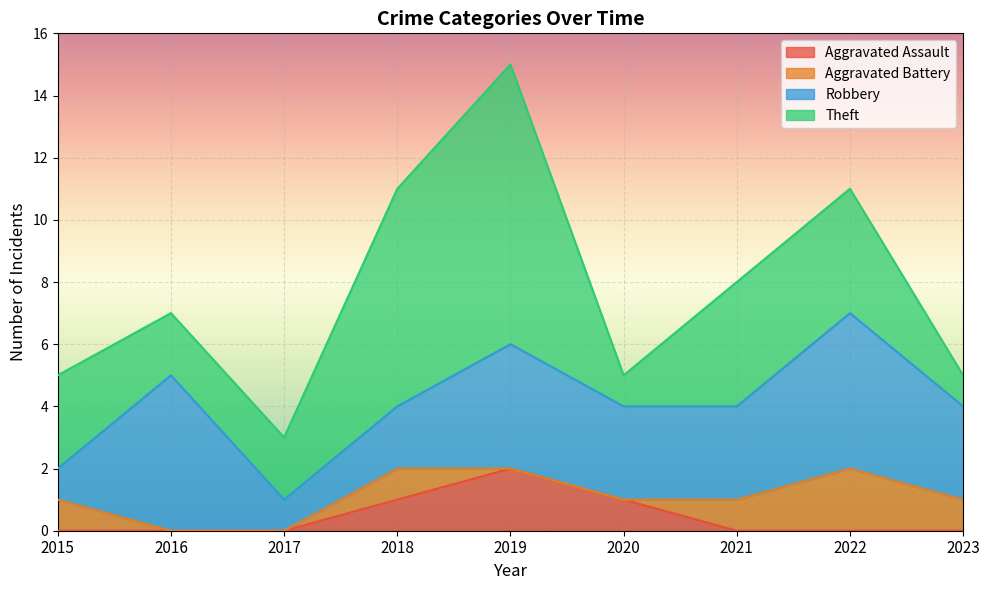

True or false: Aggravated Assault has more than 0 interior local peaks.

True